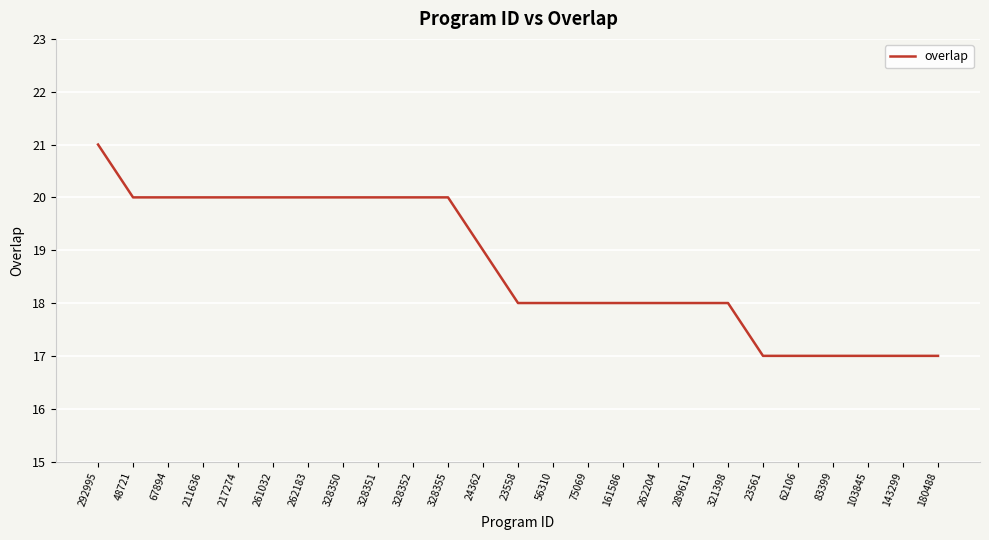

What is the approximate value at 67894?

20